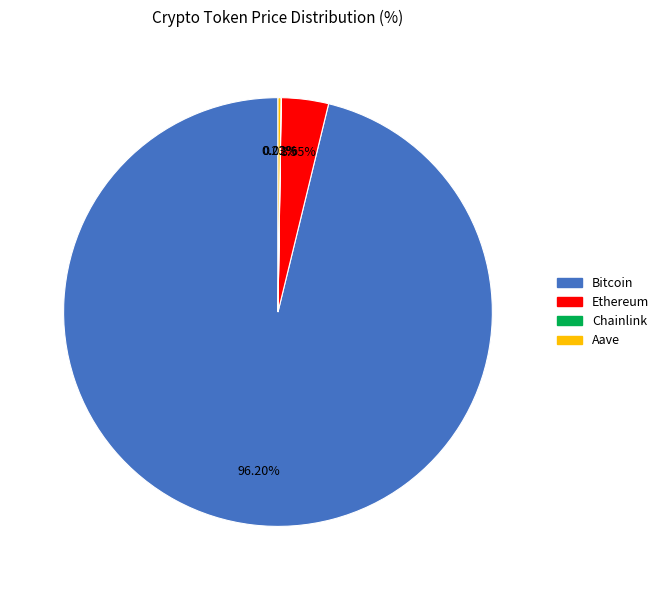

Is there a majority slice in this chart?

Yes